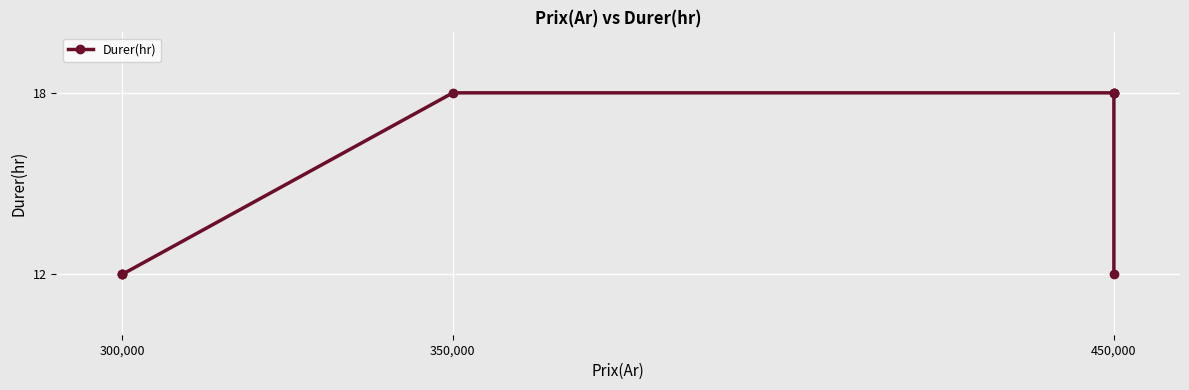

The chart shows a value of 12 at 300,000. True or false?

True